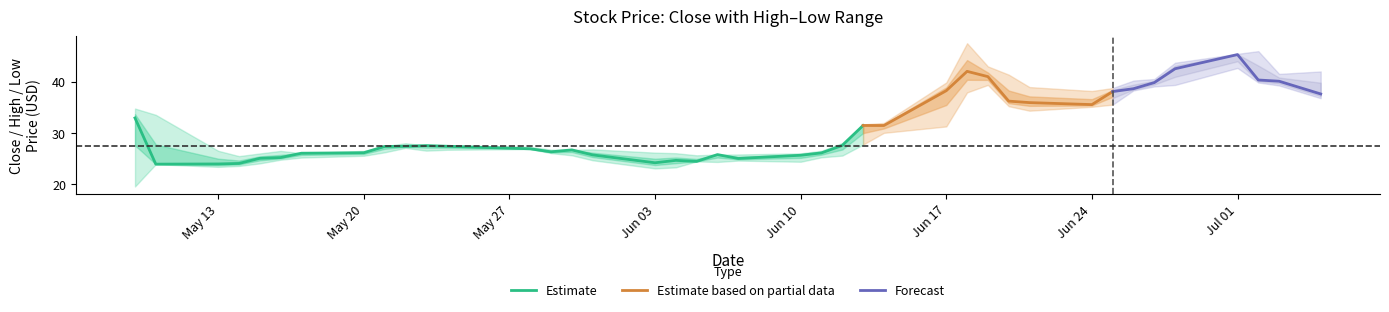

What is the approximate value of Close at 38?

40.1